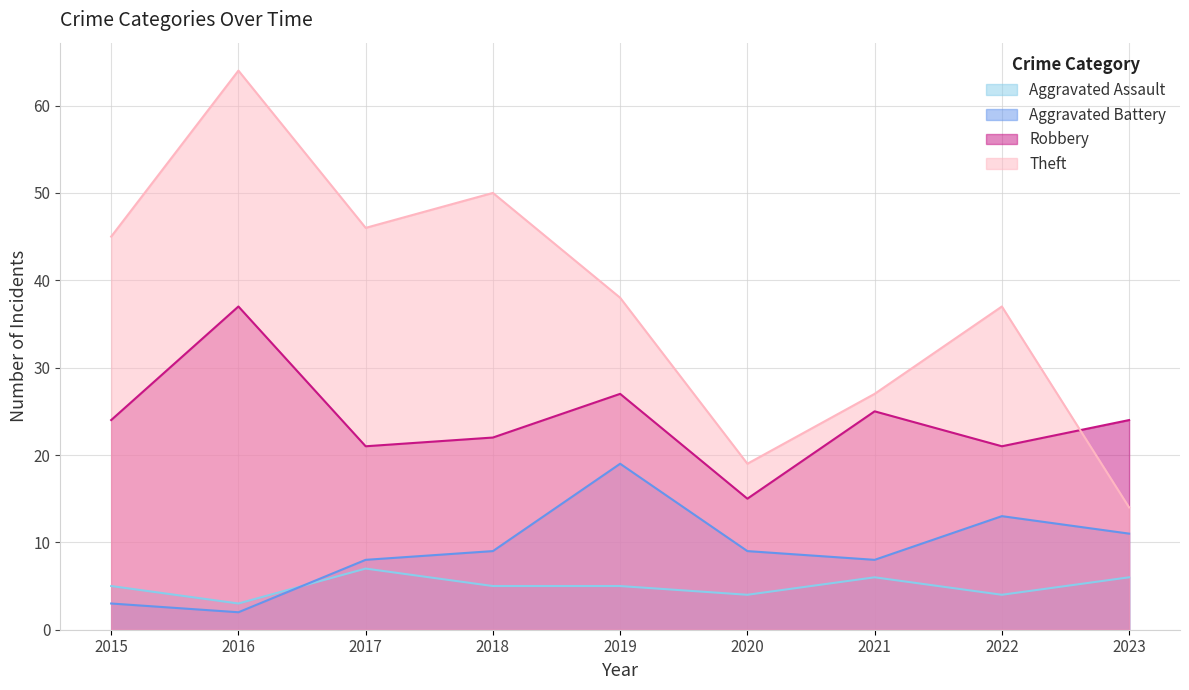

Does the chart have visible grid lines?

Yes